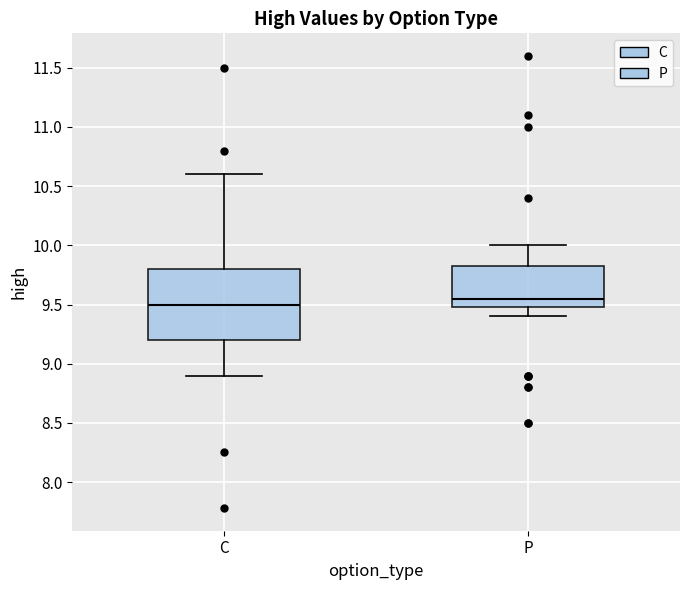

Reading left to right, transcribe this box plot: for each box, give where its median line is, the range the box spans, and where its two whiskers end, as read against the y-axis. The values are not printed on the chart, so give them approximately, as read against the axis.

C: median 9.50, box 9.20 to 9.80, whiskers 8.90 to 10.60
P: median 9.55, box 9.50 to 9.85, whiskers 9.40 to 10.00